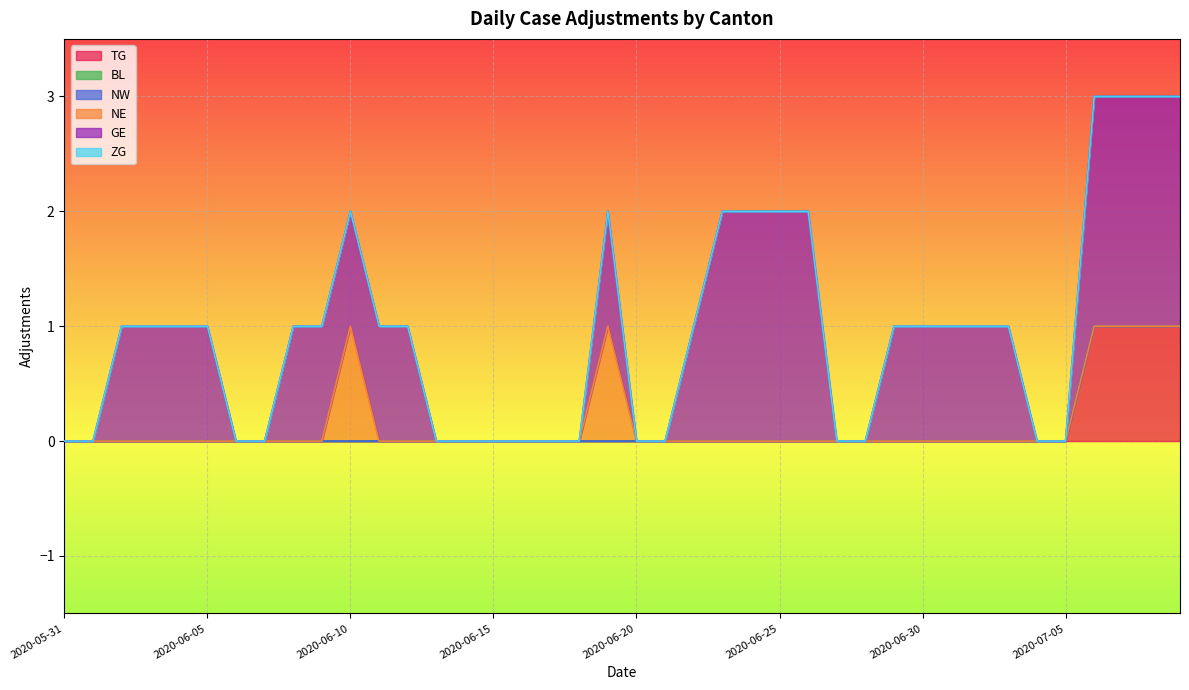

Which series changed the most between 2020-06-30 and 2020-07-09?

TG